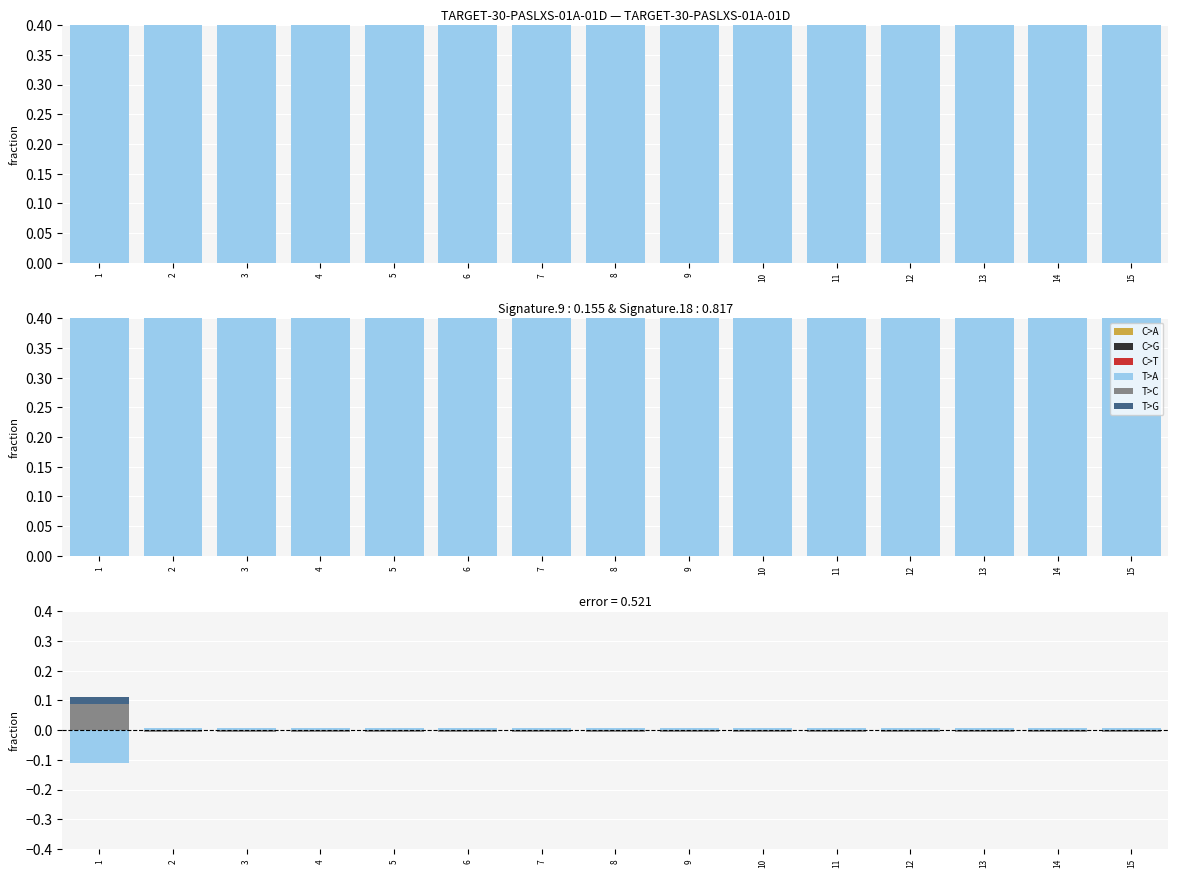

The T>A series shows 0.0 at 2. True or false?

False